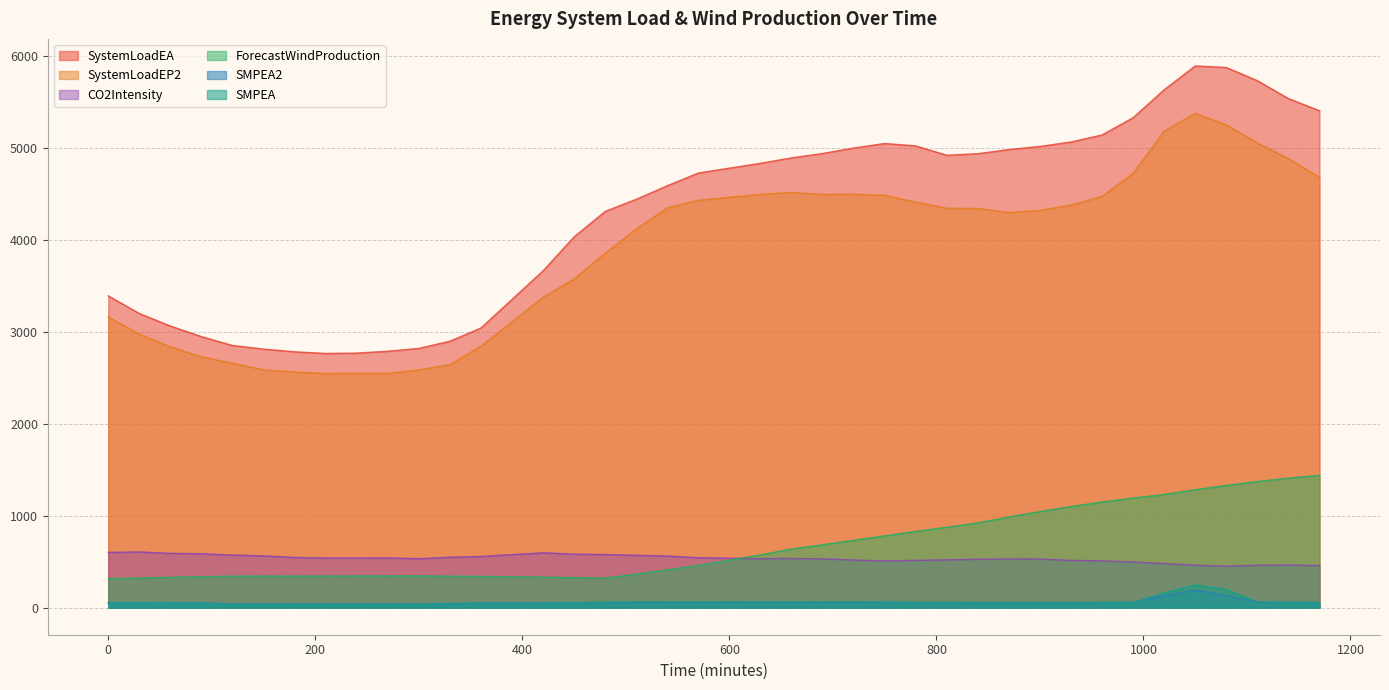

Is the value of ForecastWindProduction at 780 greater than the value of SystemLoadEP2 at 360?

No